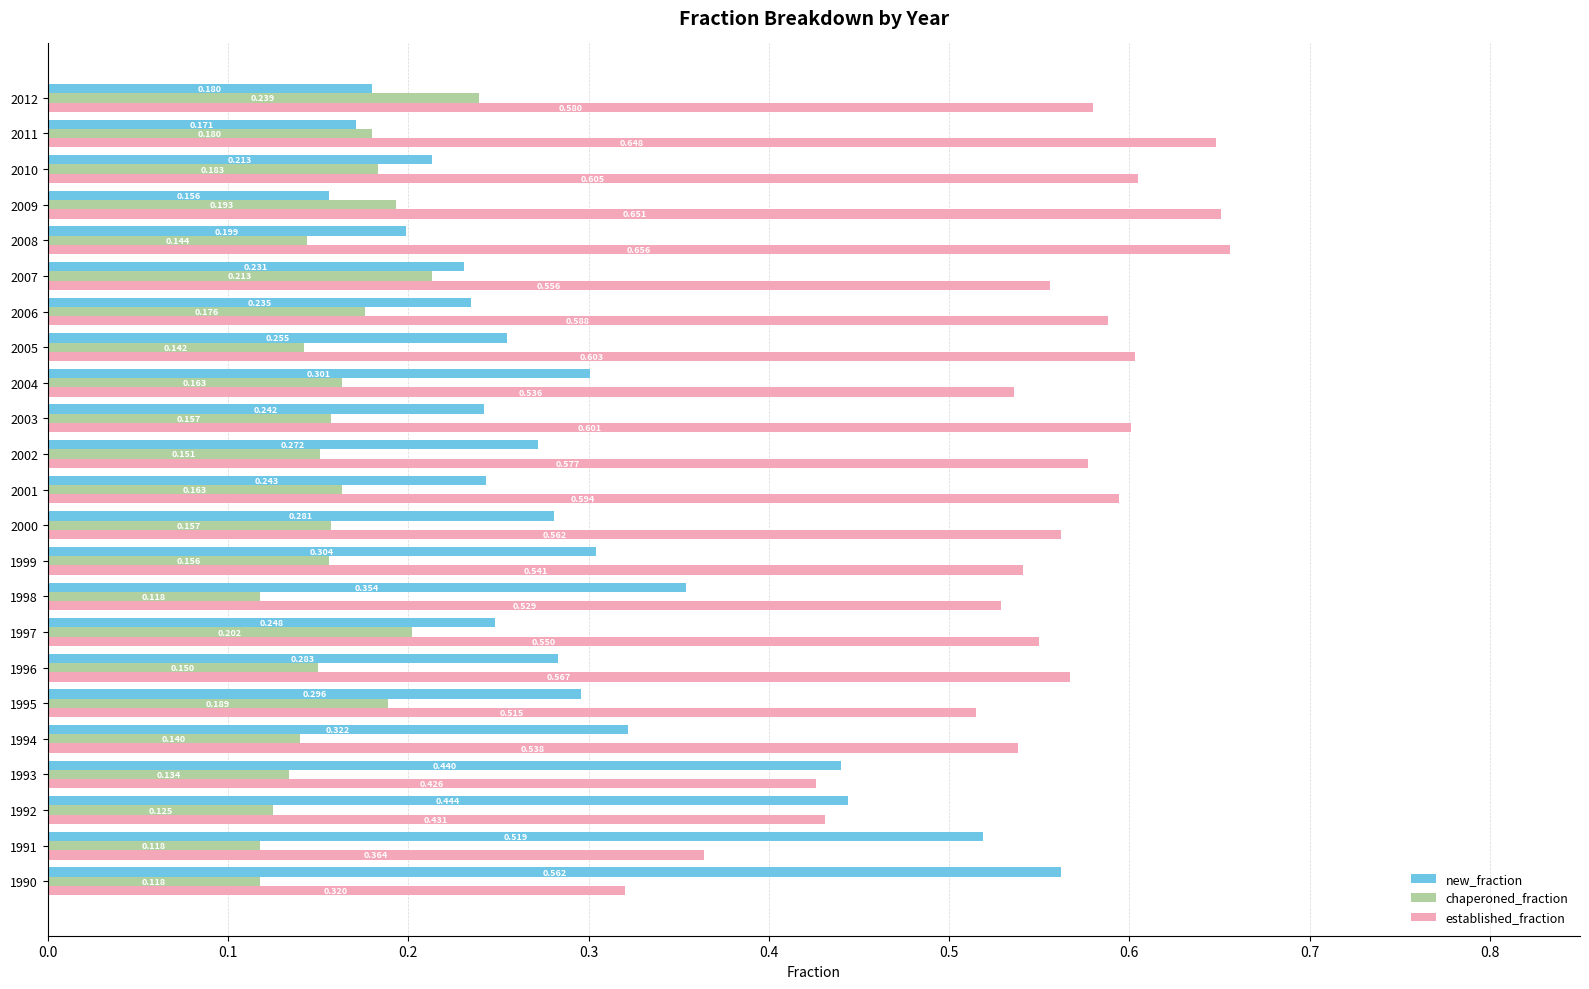

Count the new_fraction values in the range 0 to 1.

23